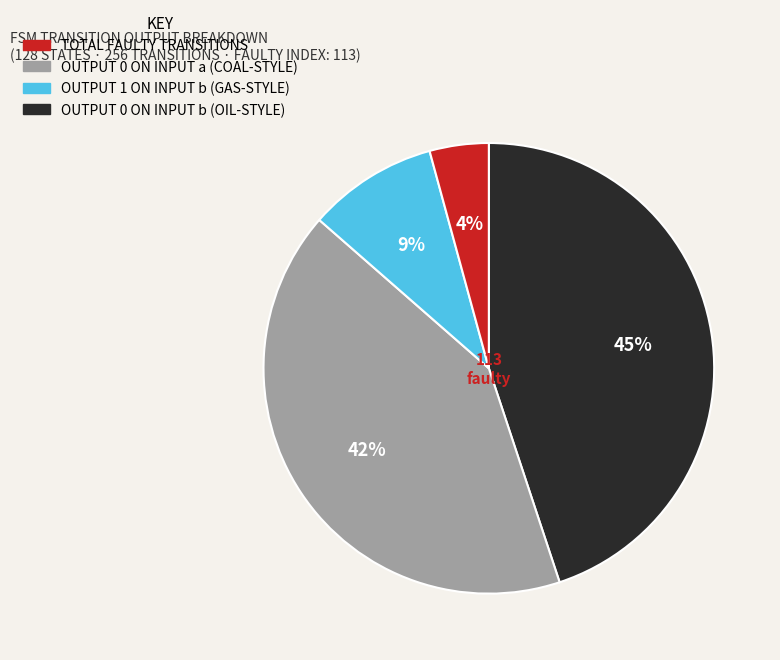

Is there a majority slice in this chart?

No